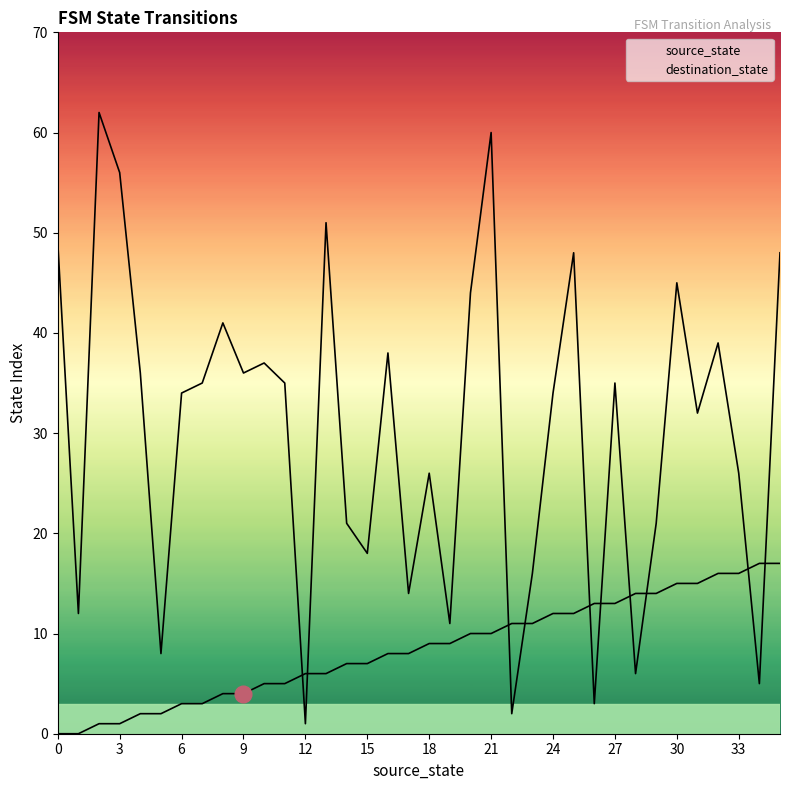

Rank the series by their maximum value, from highest to lowest.

destination_state, source_state